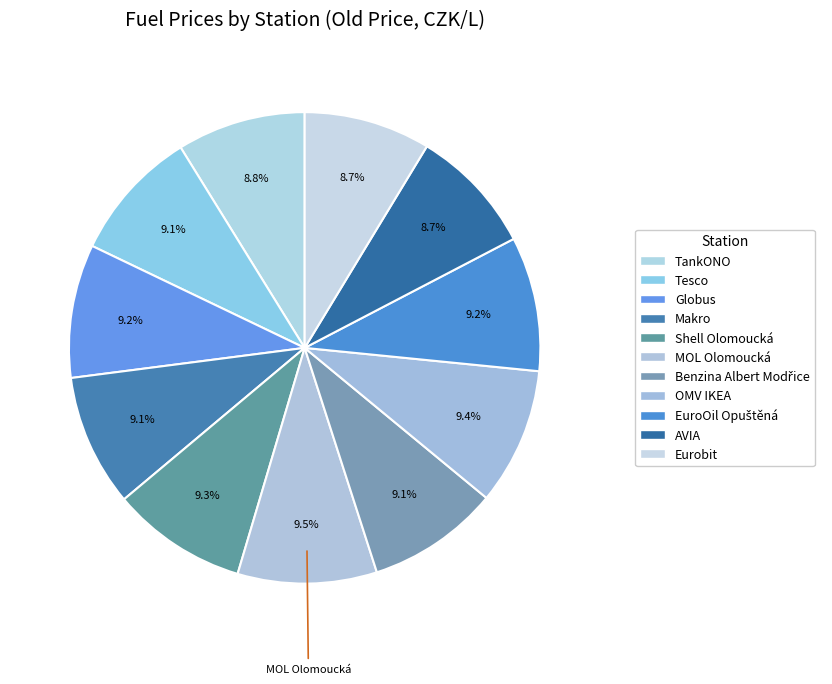

How many slices are in this pie chart?

11